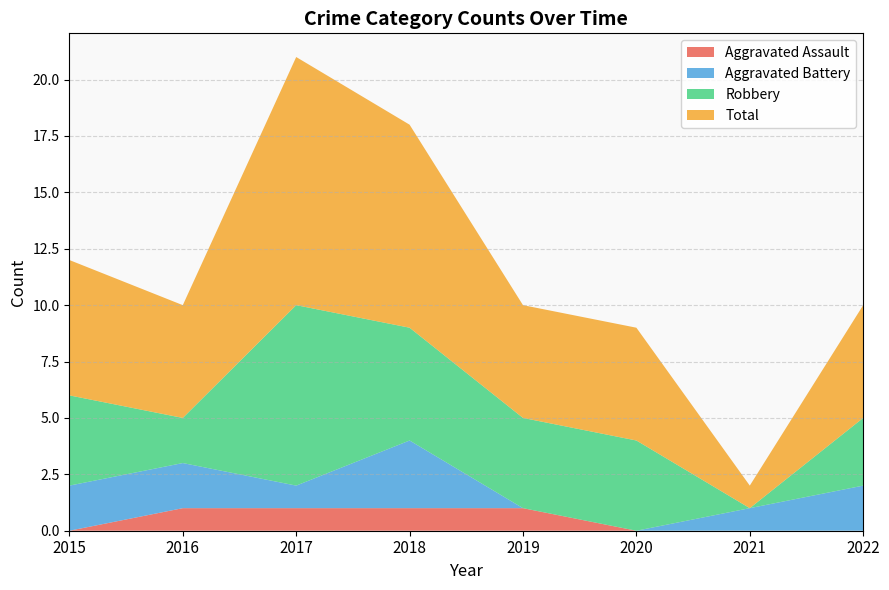

Reading left to right, what are all the values shown in this chart?

Aggravated Assault: 2015=0	2016=1	2017=1	2018=1	2019=1	2020=0	2021=0	2022=0
Aggravated Battery: 2015=2	2016=2	2017=1	2018=3	2019=0	2020=0	2021=1	2022=2
Robbery: 2015=4	2016=2	2017=8	2018=5	2019=4	2020=4	2021=0	2022=3
Total: 2015=6	2016=5	2017=11	2018=9	2019=5	2020=5	2021=1	2022=5